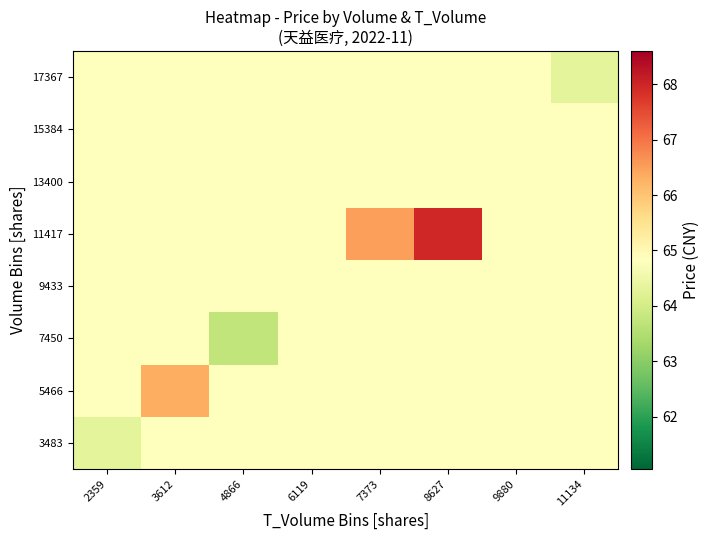

Reading left to right, what are all the values shown in this chart?

3483: 2359=64.3	3612=64.8	4866=64.8	6119=64.8	7373=64.8	8627=64.8	9880=64.8	11134=64.8
5466: 2359=64.8	3612=66.3	4866=64.8	6119=64.8	7373=64.8	8627=64.8	9880=64.8	11134=64.8
7450: 2359=64.8	3612=64.8	4866=63.7	6119=64.8	7373=64.8	8627=64.8	9880=64.8	11134=64.8
9433: 2359=64.8	3612=64.8	4866=64.8	6119=64.8	7373=64.8	8627=64.8	9880=64.8	11134=64.8
11417: 2359=64.8	3612=64.8	4866=64.8	6119=64.8	7373=66.5	8627=68.0	9880=64.8	11134=64.8
13400: 2359=64.8	3612=64.8	4866=64.8	6119=64.8	7373=64.8	8627=64.8	9880=64.8	11134=64.8
15384: 2359=64.8	3612=64.8	4866=64.8	6119=64.8	7373=64.8	8627=64.8	9880=64.8	11134=64.8
17367: 2359=64.8	3612=64.8	4866=64.8	6119=64.8	7373=64.8	8627=64.8	9880=64.8	11134=64.3